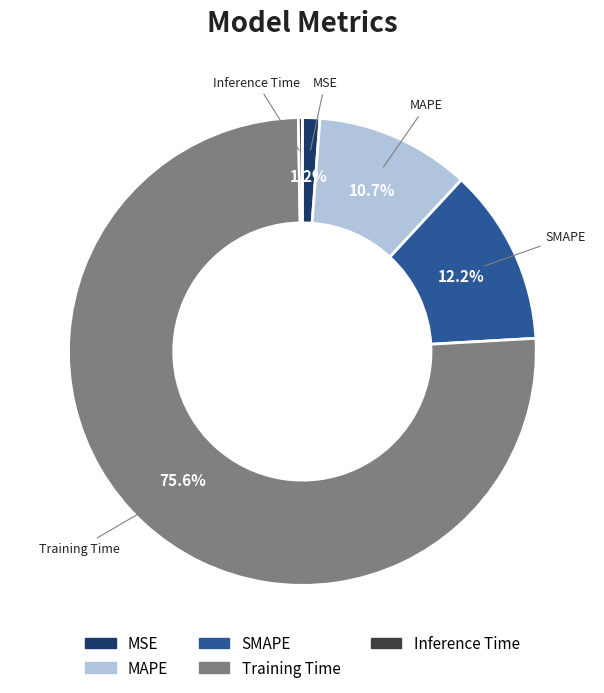

True or false: Training Time accounts for 83% of the total.

False